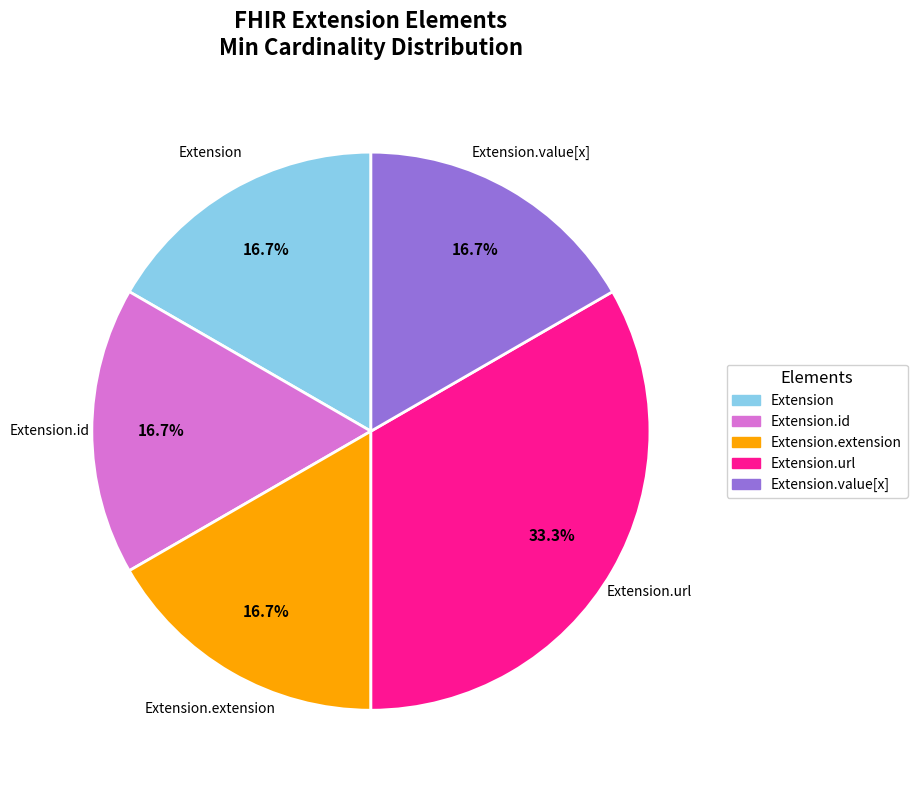

Count the number of slices in the pie.

5